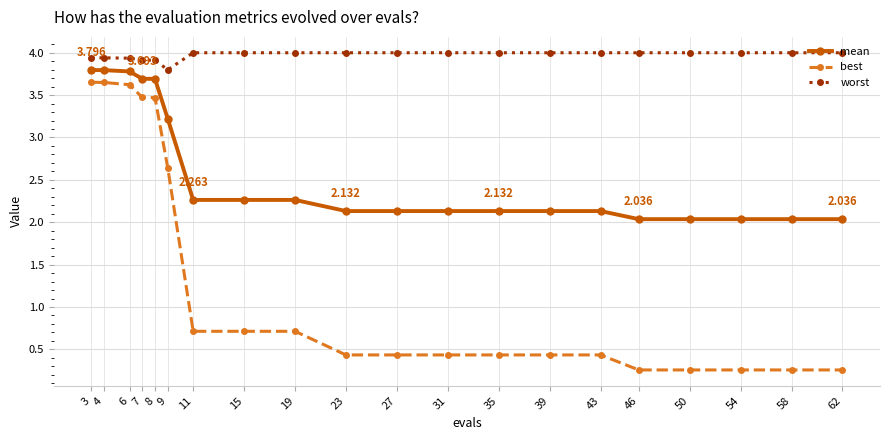

What is the maximum value shown in the chart?

4.0